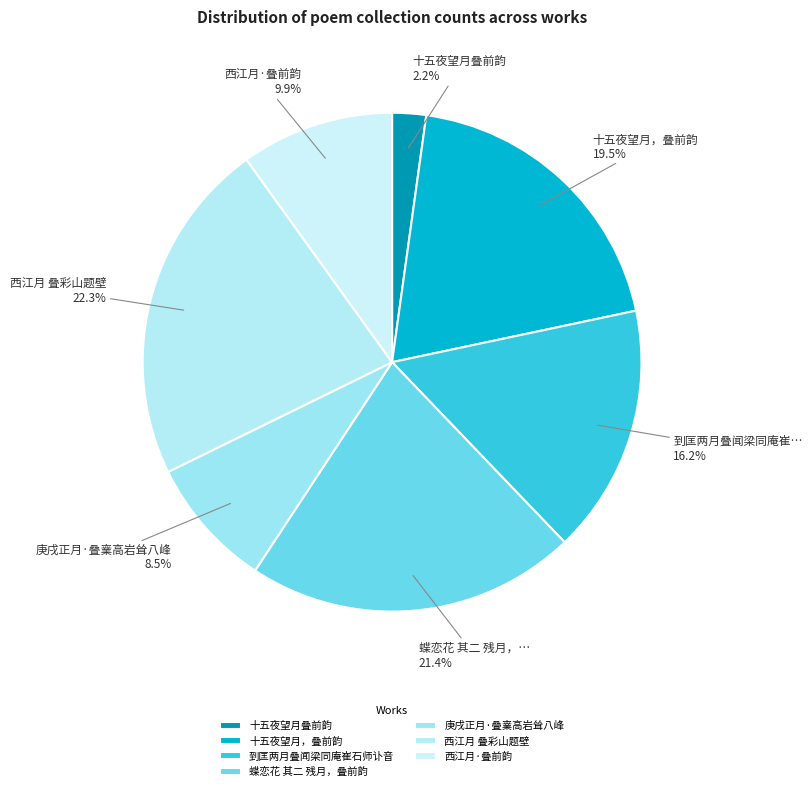

How many segments does this pie chart have?

7